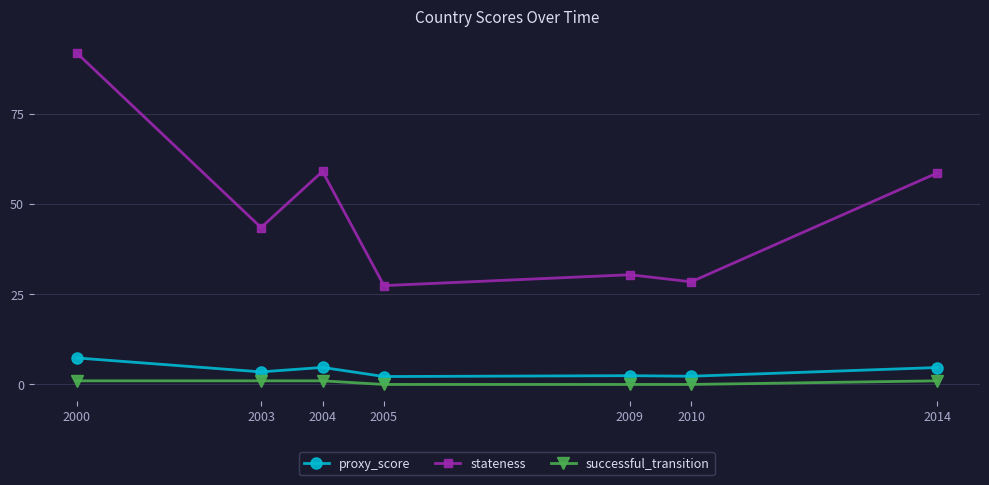

True or false: successful_transition and proxy_score intersect in this chart.

False